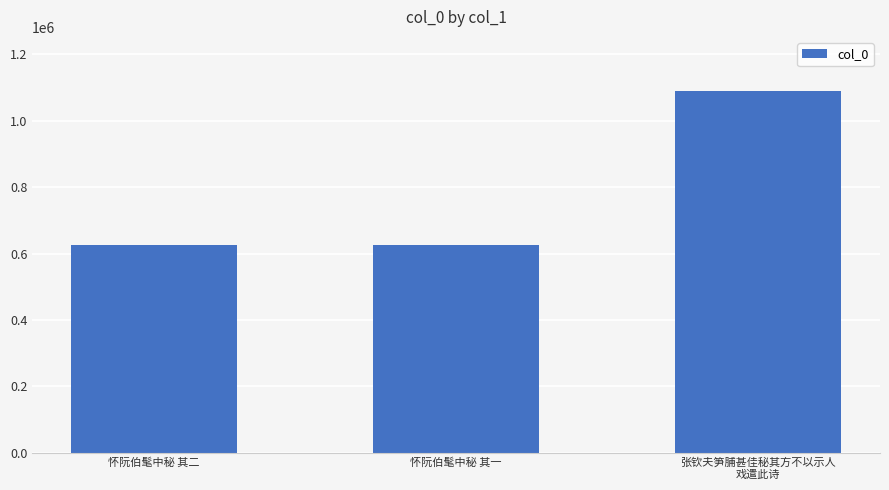

What is the sum of the values at 怀阮伯髦中秘 其二 and 怀阮伯髦中秘 其一?

1253201